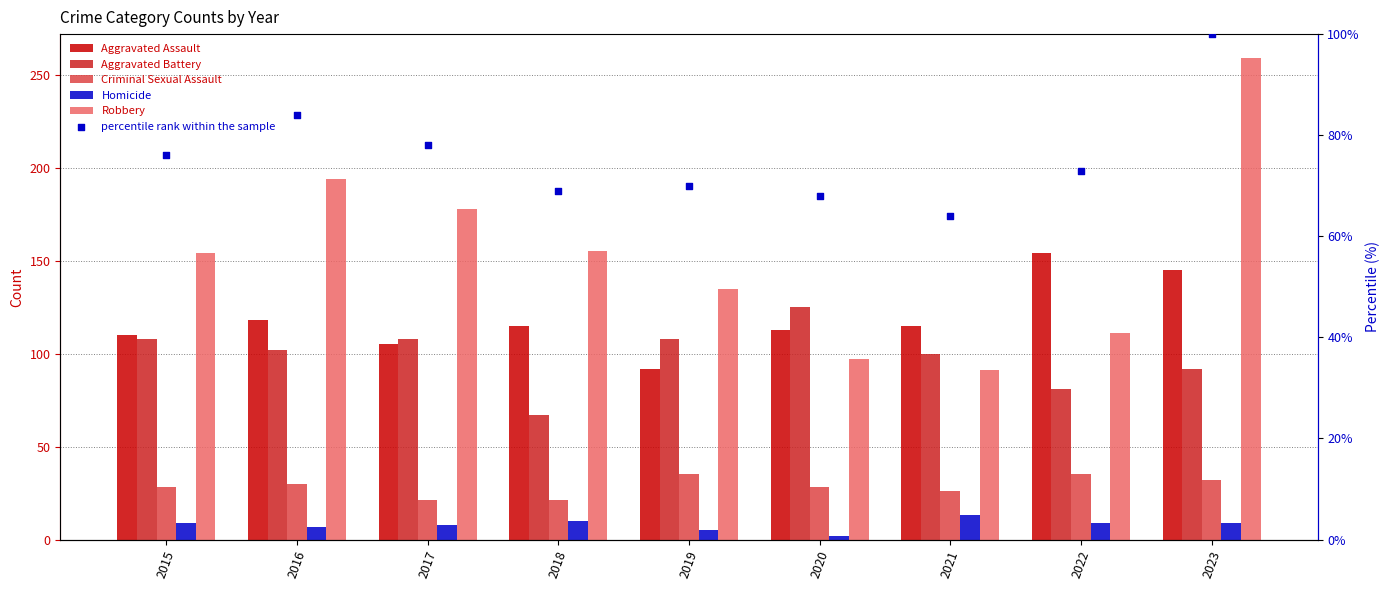

Is the value of Criminal Sexual Assault at 2022 greater than the value of Aggravated Assault at 2021?

No